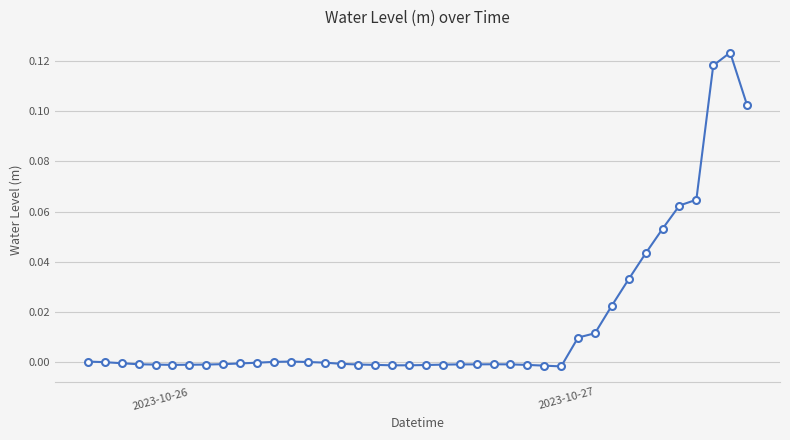

What is the maximum value shown in the chart?

0.1